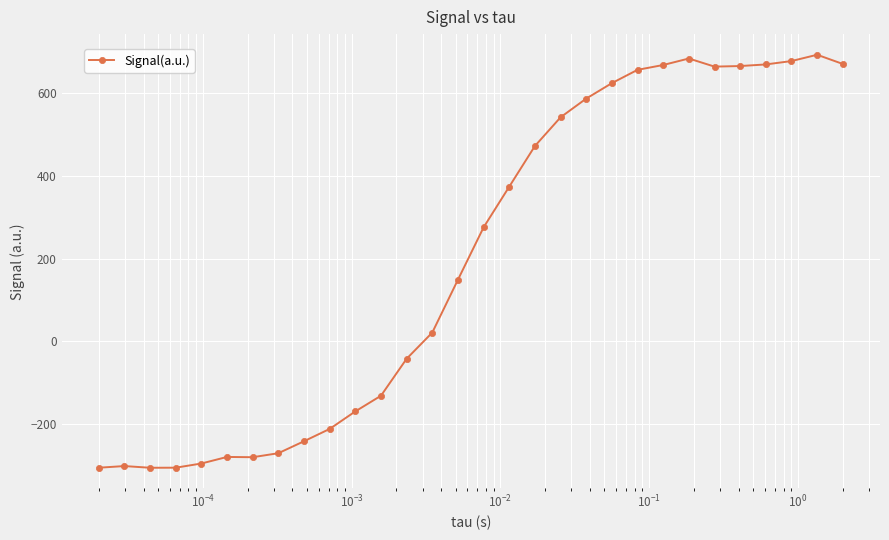

What is the greatest value displayed?

693.8